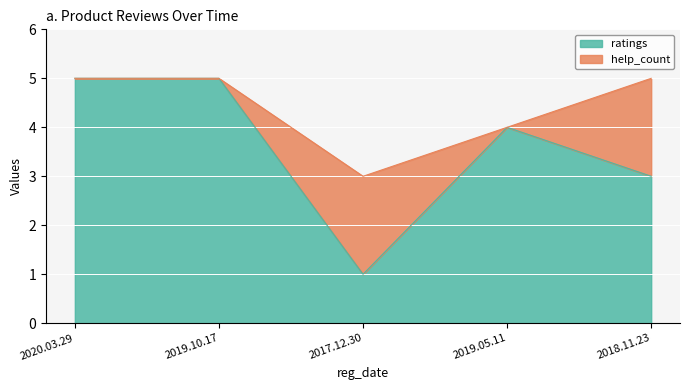

Count the help_count values in the range 0 to 2.

5